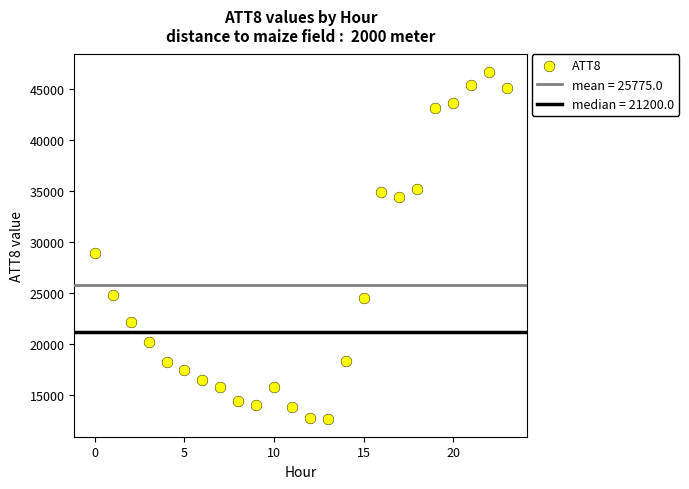

What Y value in the scatter plot is closest to 29650?

28900